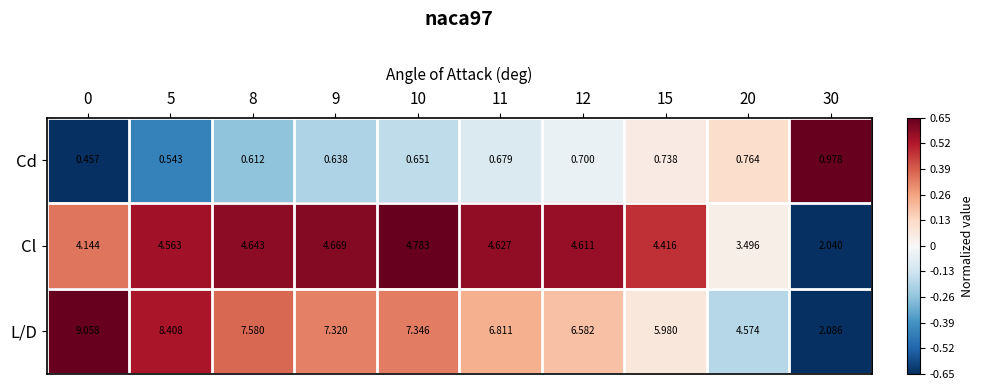

List the series in order of their peak value, lowest first.

Cd, Cl, L/D